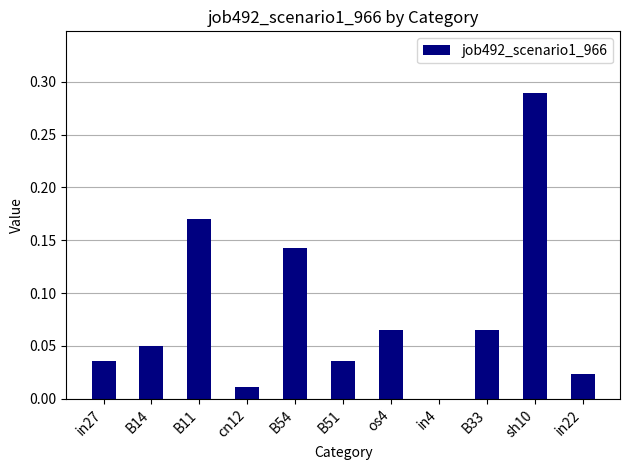

The value at in22 is 0.0. True or false?

True